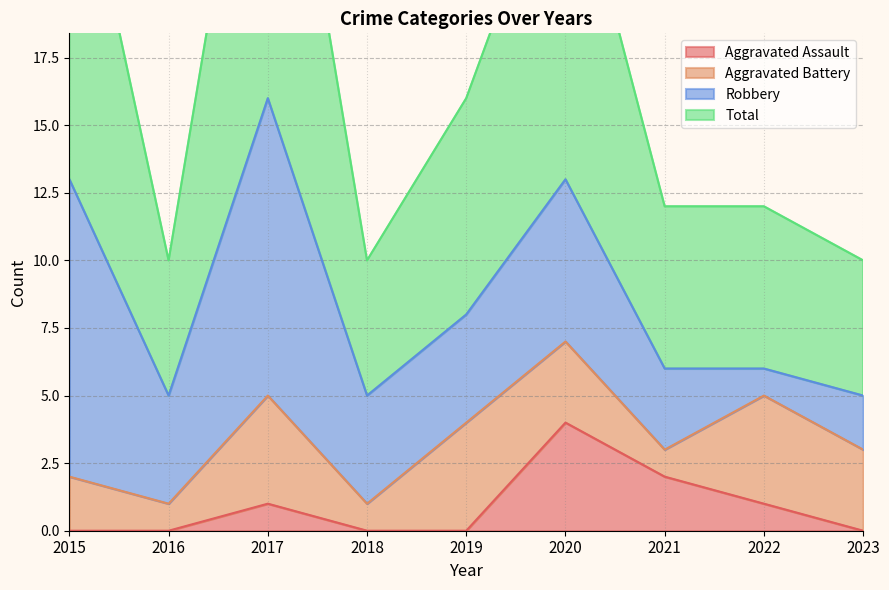

What is the maximum value for Aggravated Assault?

4